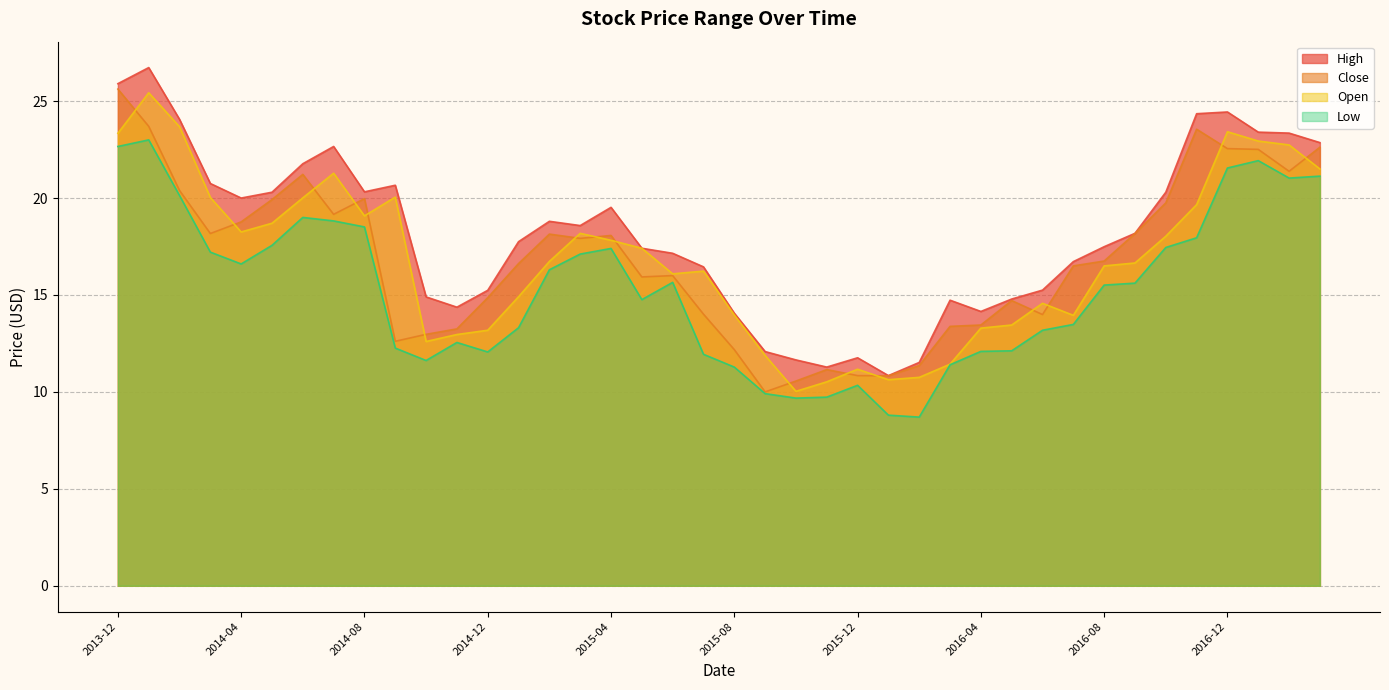

Rank the categories by Low value from lowest to highest.

2016-02, 2016-01, 2015-10, 2015-11, 2015-09, 2015-12, 2015-08, 2016-03, 2014-10, 2015-07, 2014-12, 2016-04, 2016-05, 2014-09, 2014-11, 2016-06, 2015-01, 2016-07, 2015-05, 2016-08, 2016-09, 2015-06, 2015-02, 2014-04, 2015-03, 2014-03, 2015-04, 2016-10, 2014-05, 2016-11, 2014-08, 2014-07, 2014-06, 2014-02, 2017-02, 2017-03, 2016-12, 2017-01, 2013-12, 2014-01